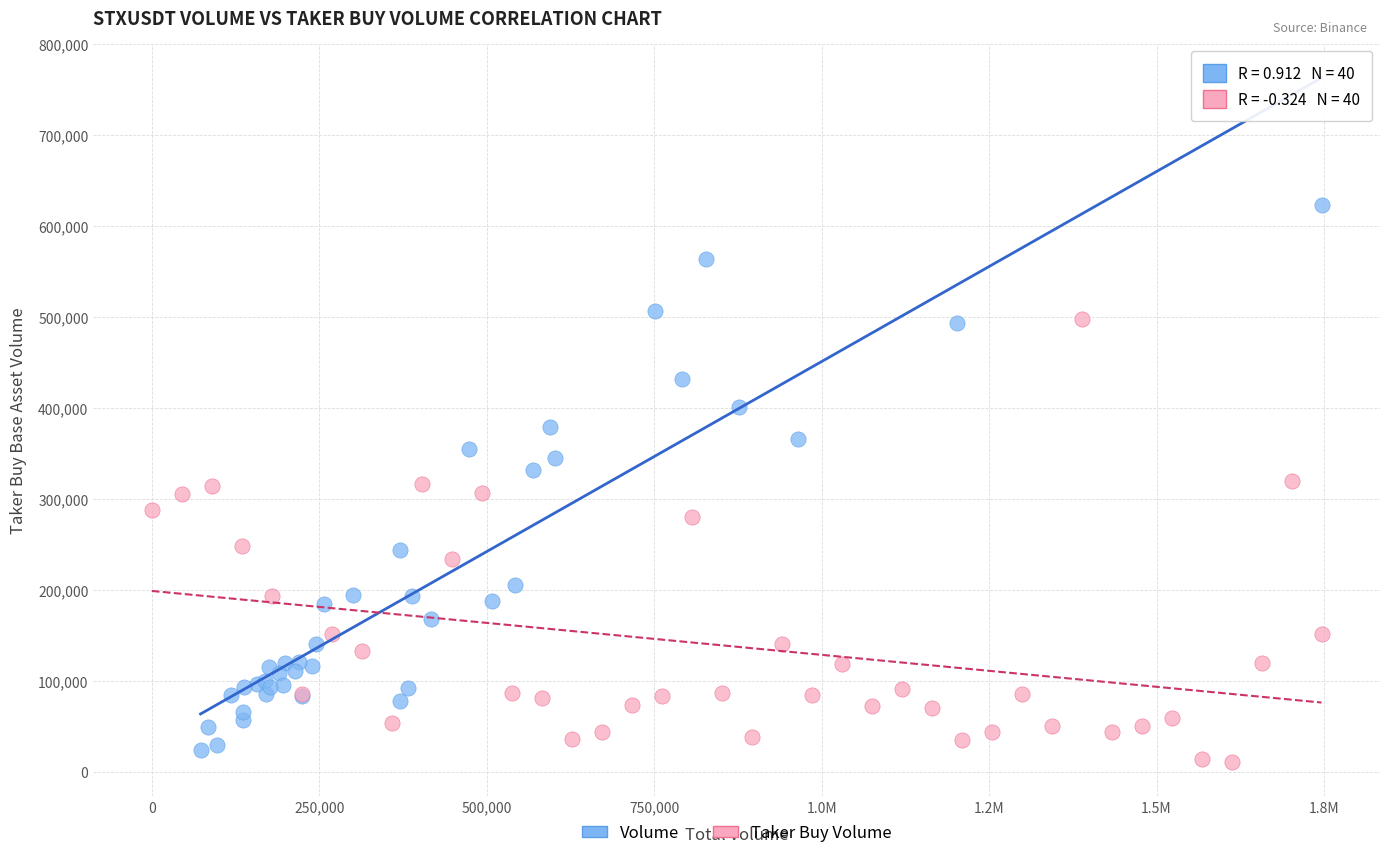

Which series reaches the maximum Y coordinate?

Volume